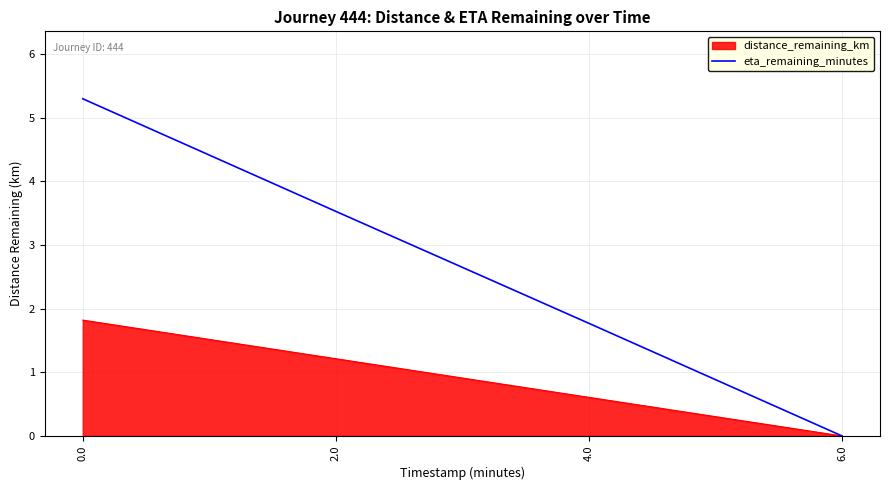

At which label is eta_remaining_minutes closest to 2?

4.0